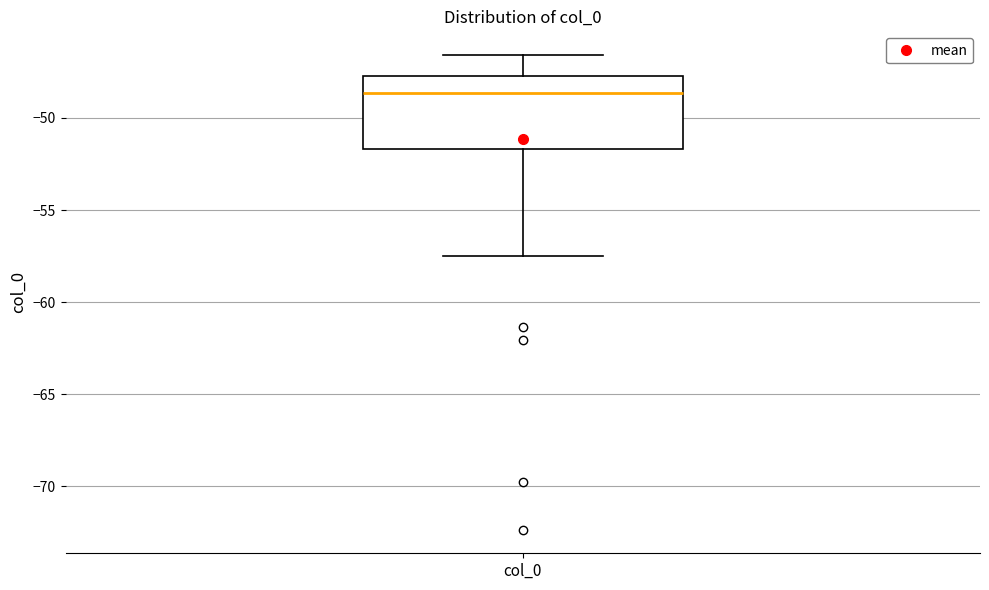

Where is the lower edge of the box for col_0 on the y-axis? The values are not printed on the chart, so give them approximately, as read against the axis.

-51.5